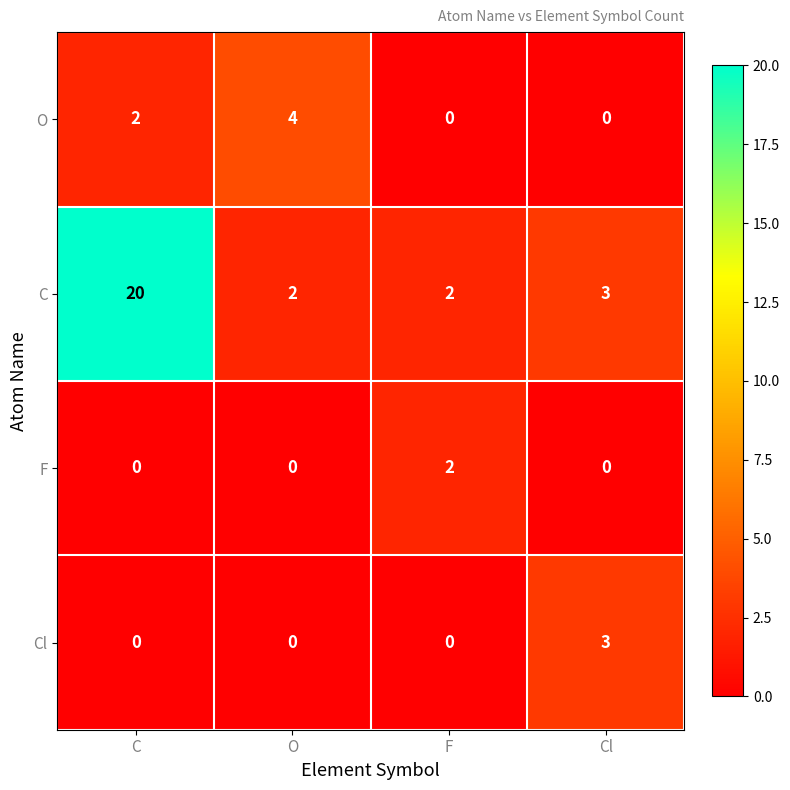

What is the total value across all series at C?

22